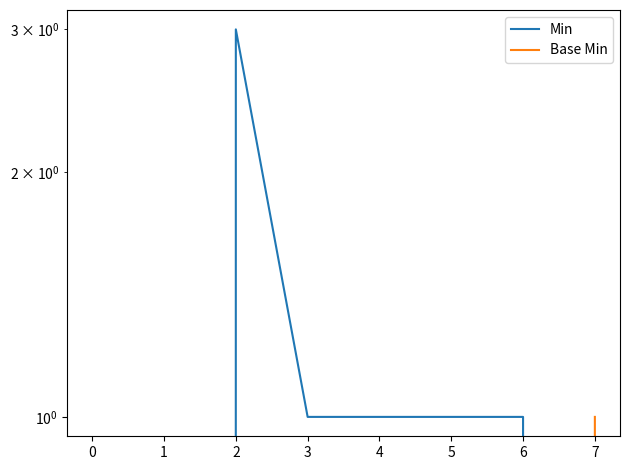

The value of Min at 2 is 5. True or false?

False